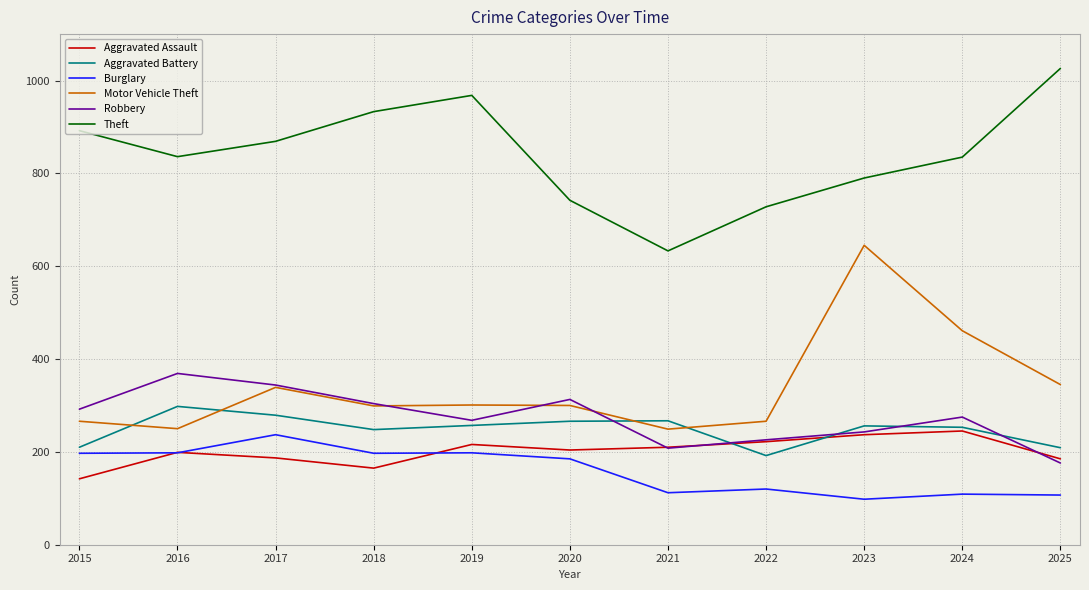

Is this an area chart (filled region under the line)?

No